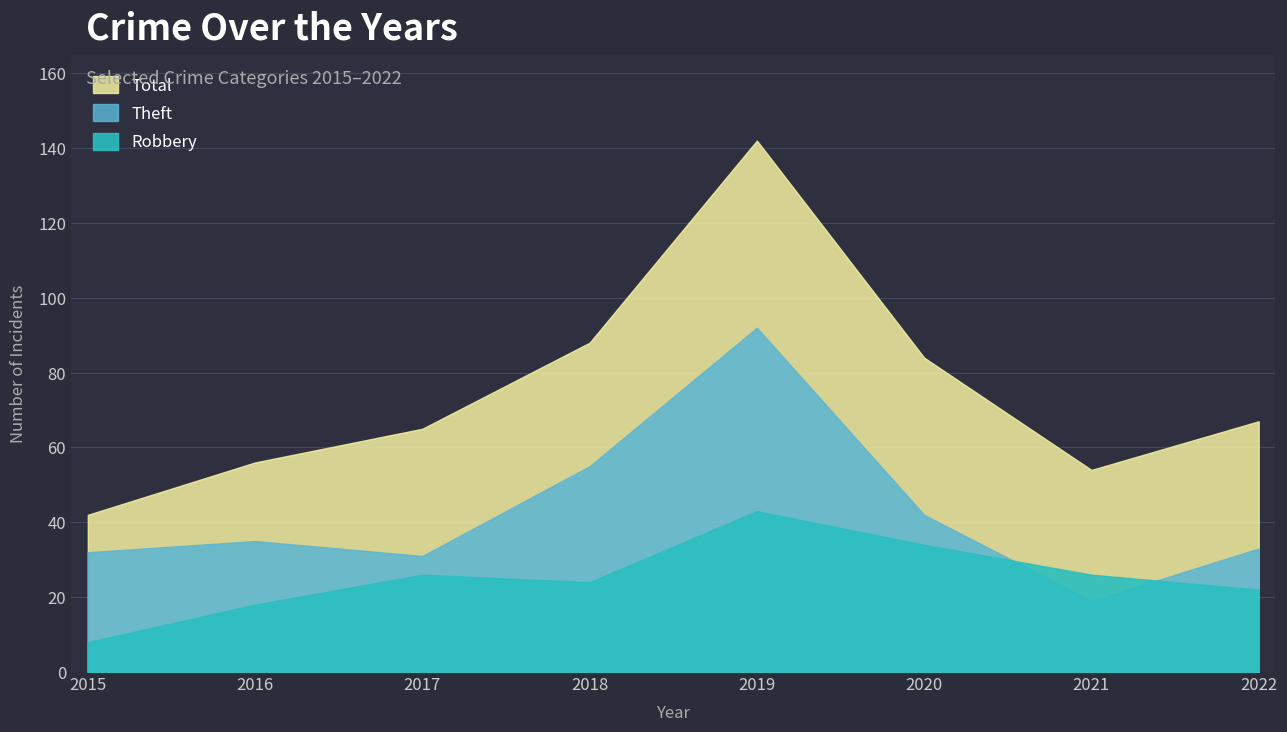

The Theft series shows 53 at 2017. True or false?

False